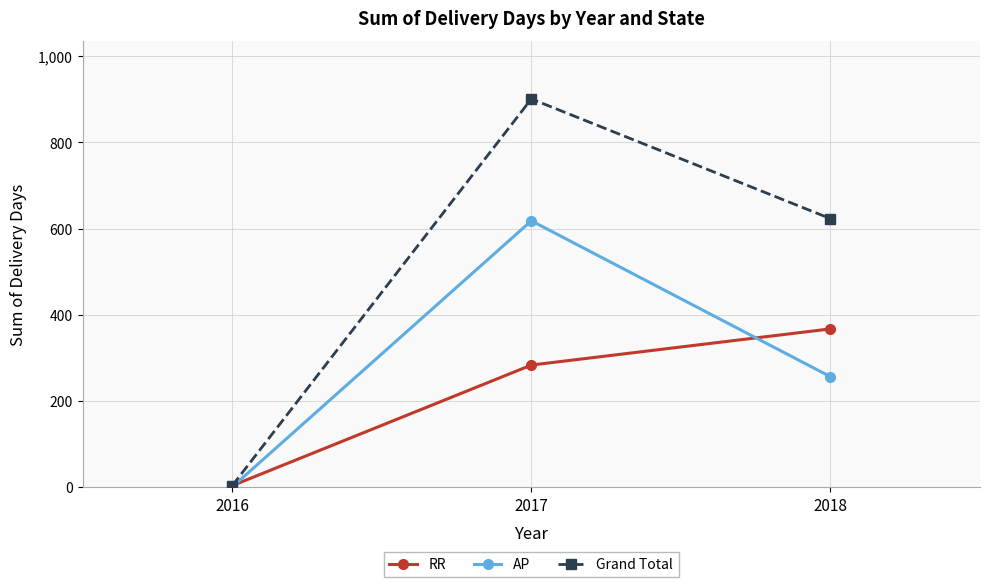

What is the value of the AP point at the 3rd from the left?

256